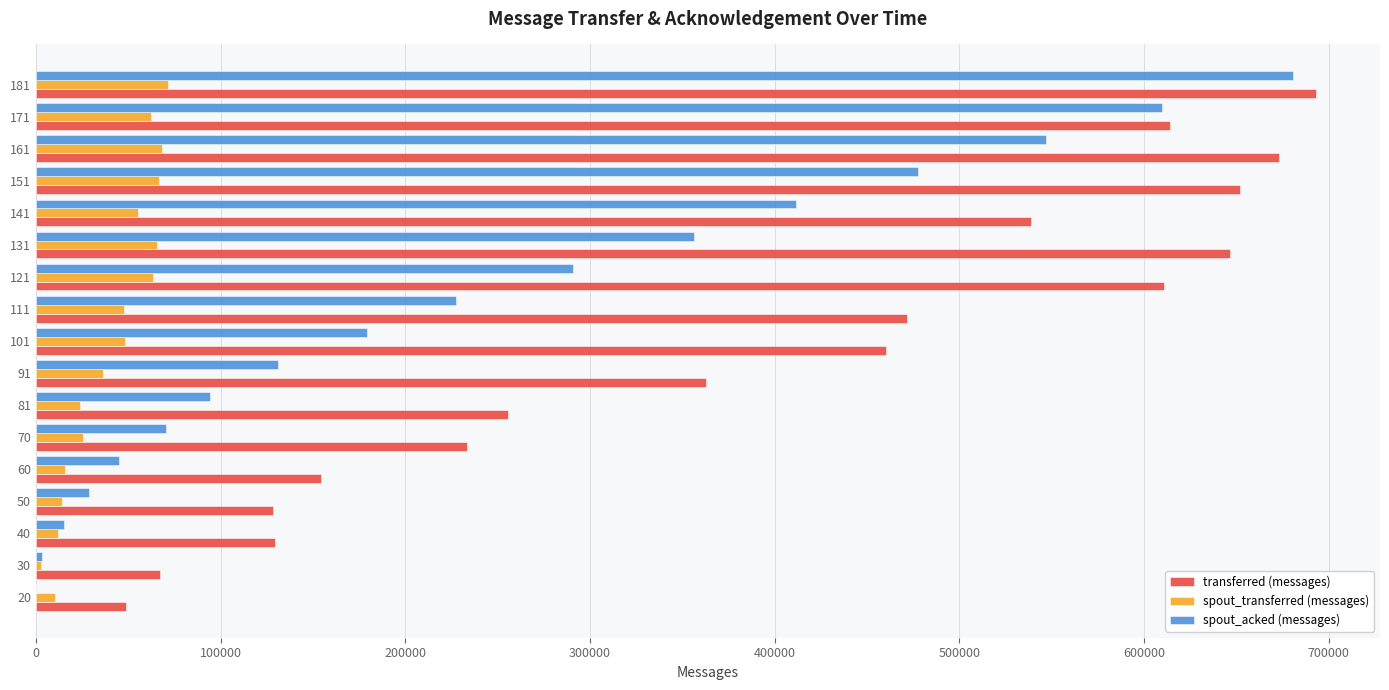

What is the greatest value displayed?

693160